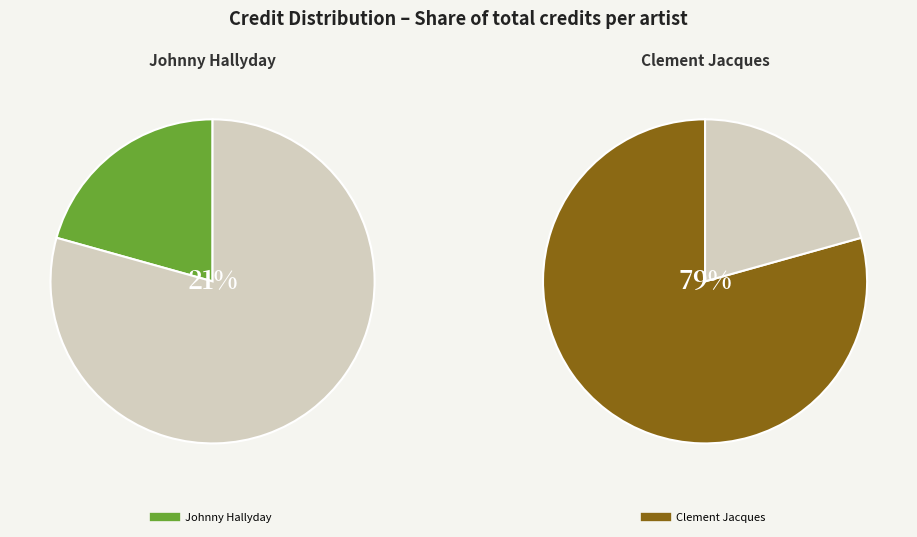

How many slices are in this pie chart?

2